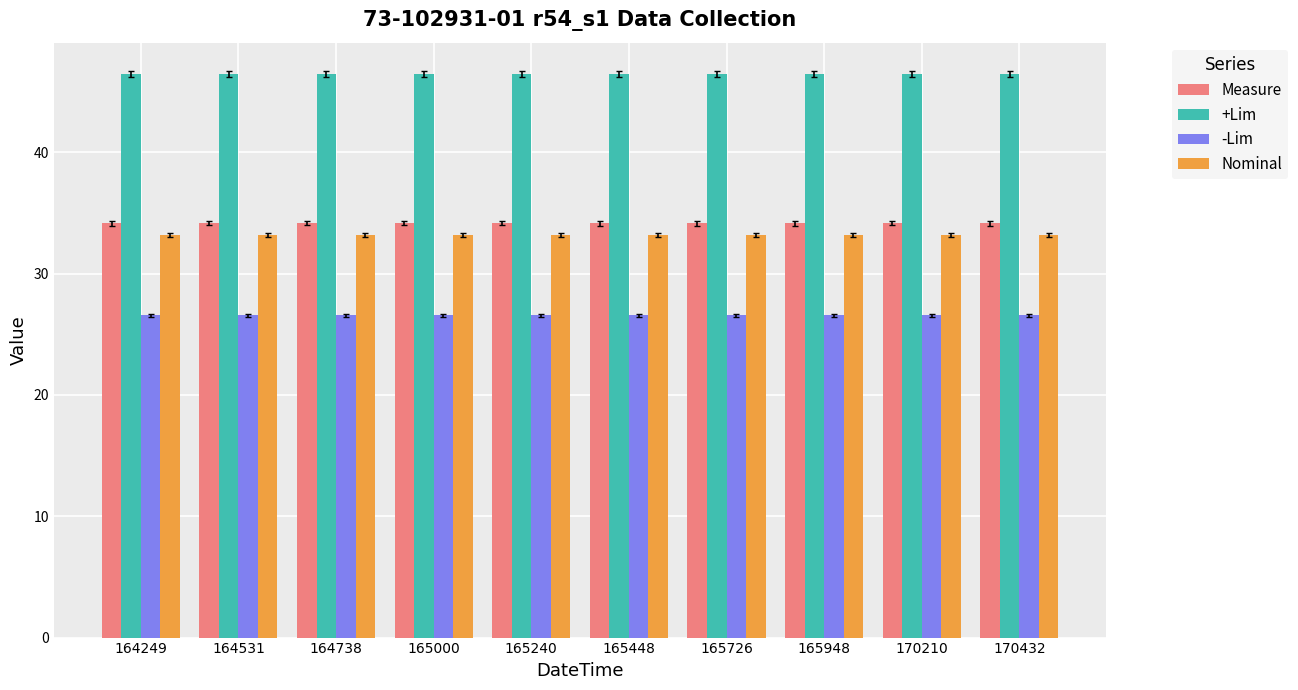

Which series has the widest spread of values?

Measure